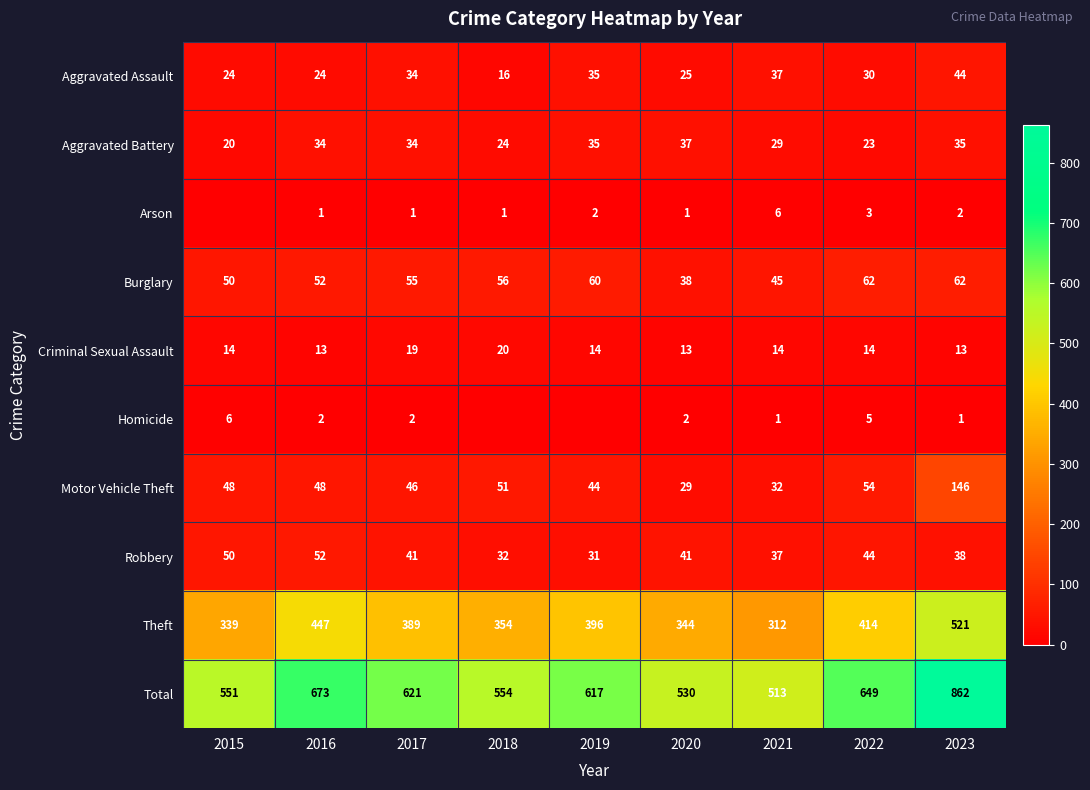

Is it true that Homicide equals 4 at 2017?

False